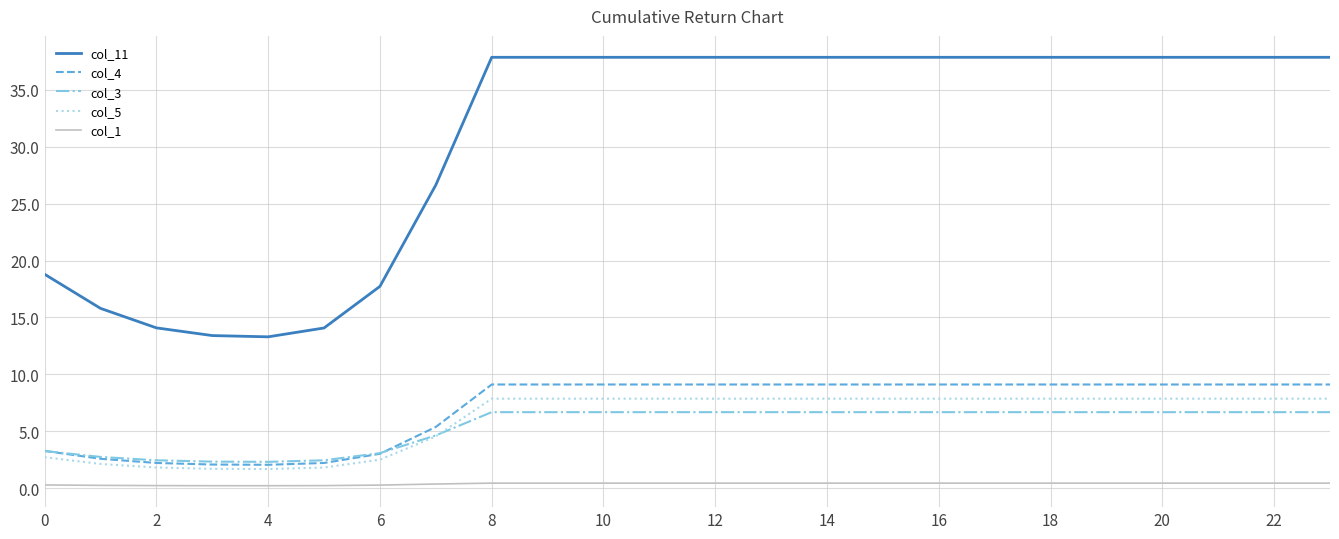

Count the number of data series in this chart.

5